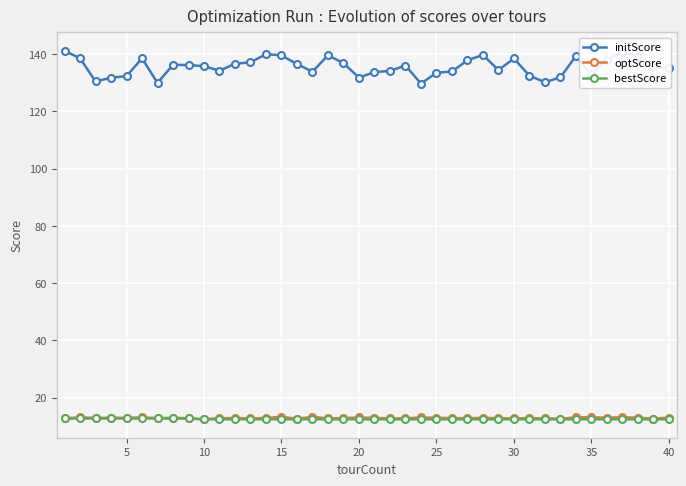

What is the minimum value for bestScore?

12.5